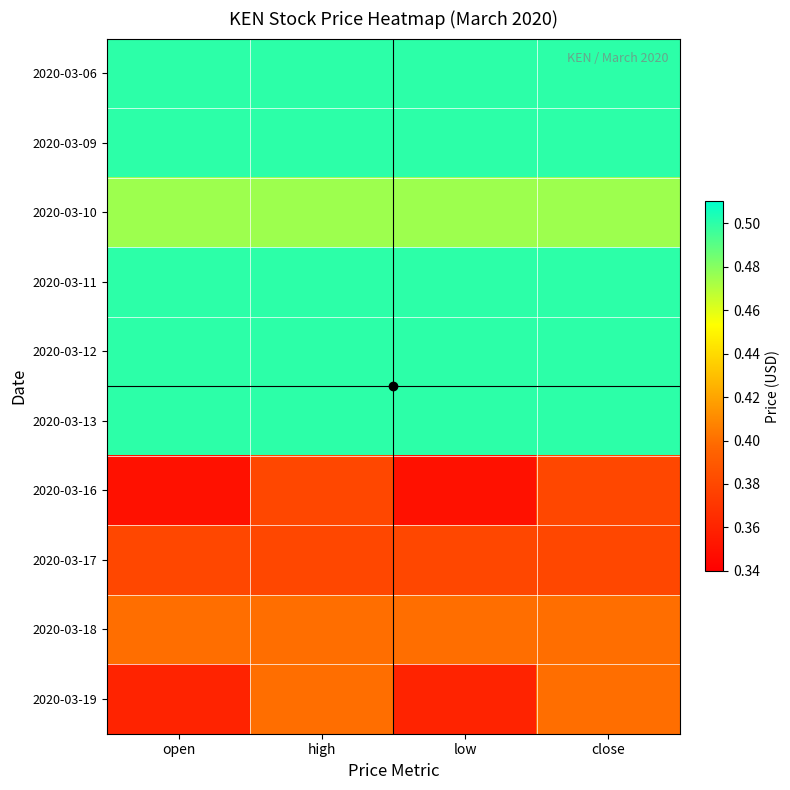

Between low and close, which series saw the biggest shift?

2020-03-19